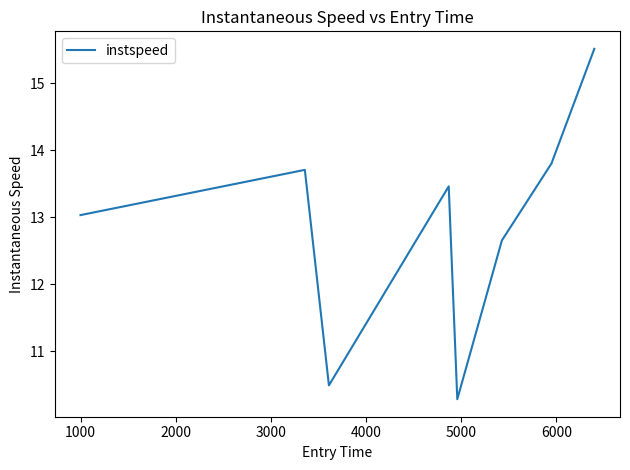

How many interior local valleys (lower than both neighbors) does the data have?

2